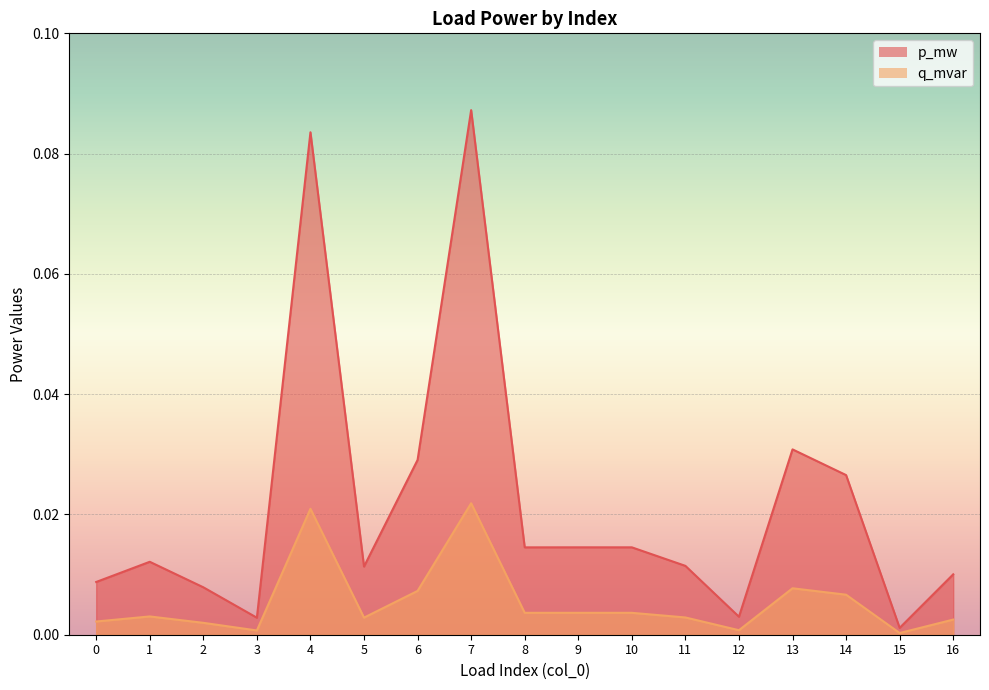

Reading left to right, what are all the values shown in this chart?

p_mw: 0=0.0	1=0.0	2=0.0	3=0.0	4=0.0	5=0.0	6=0.0	7=0.0	8=0.0	9=0.0	10=0.0	11=0.0	12=0.0	13=0.0	14=0.0	15=0.0	16=0.0
q_mvar: 0=0.0	1=0.0	2=0.0	3=0.0	4=0.1	5=0.0	6=0.0	7=0.1	8=0.0	9=0.0	10=0.0	11=0.0	12=0.0	13=0.0	14=0.0	15=0.0	16=0.0